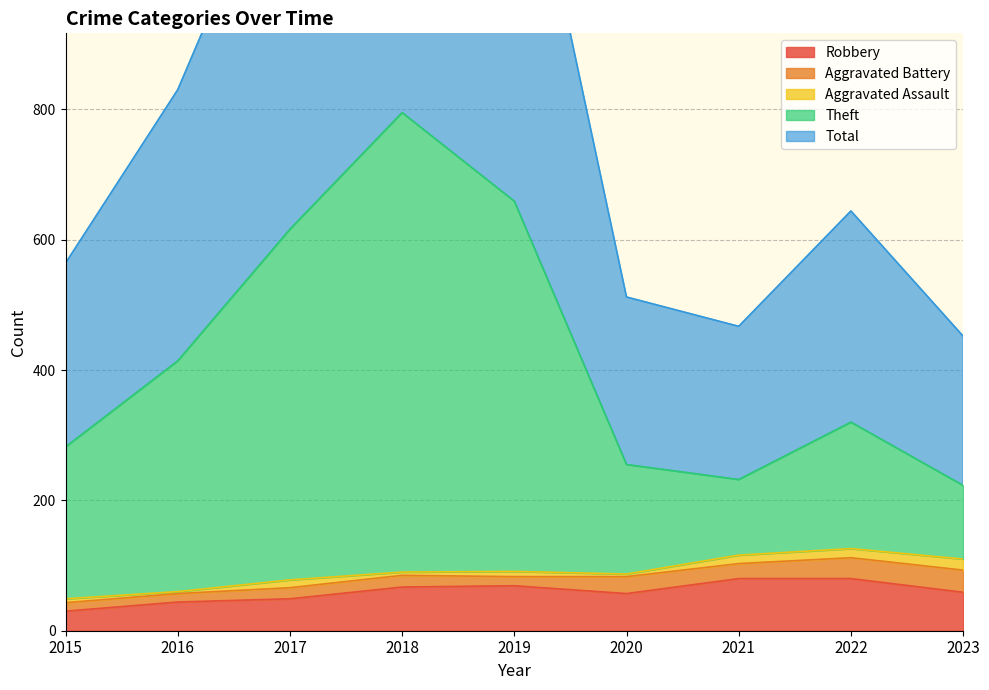

Which category has the lowest value in the Theft series?

2023